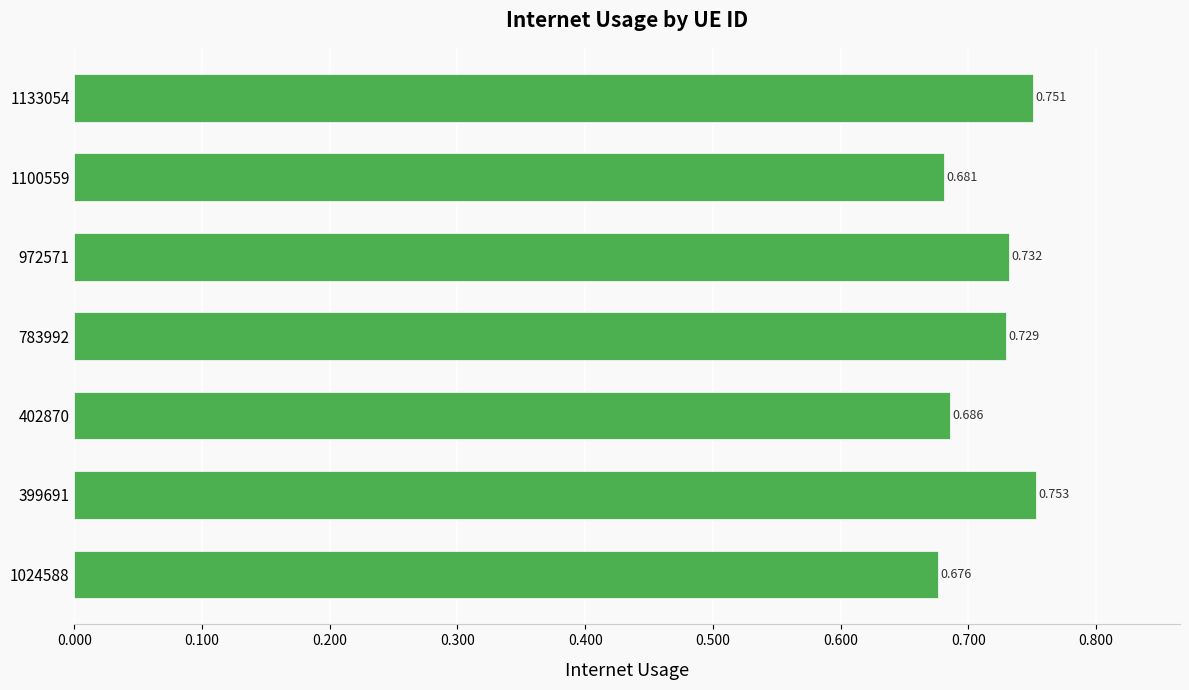

How many series are shown in this chart?

1